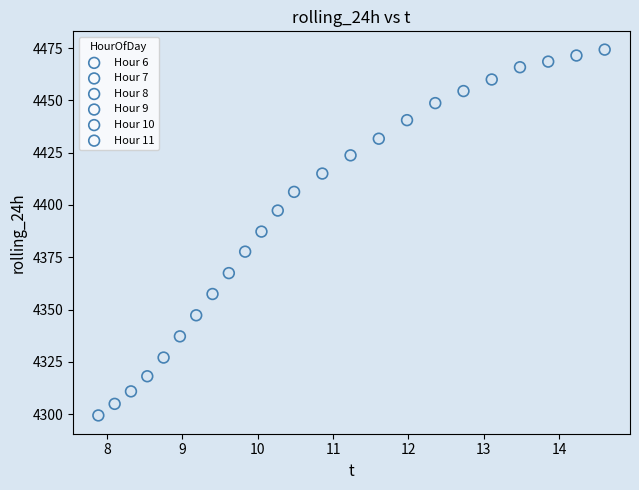

Which series contains the highest Y value?

Hour 11